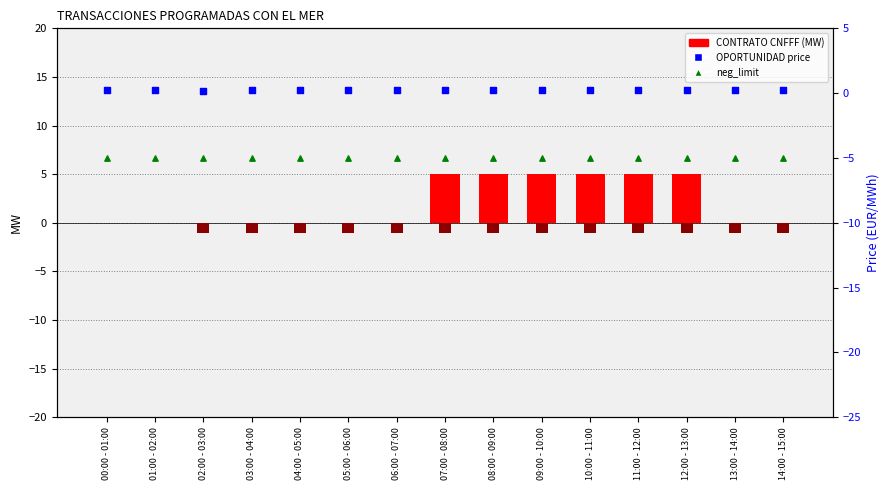

Is the value of neg_limit at 03:00 - 04:00 greater than the value of flex_down (MW) at 14:00 - 15:00?

No